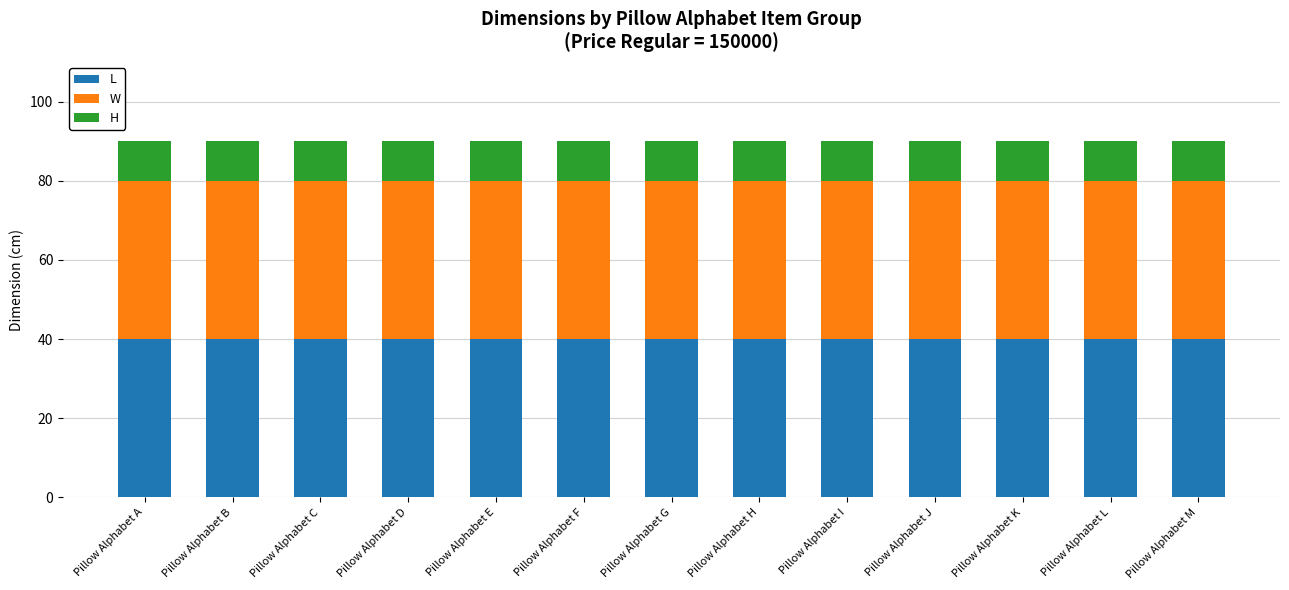

What is the total value across all series at Pillow Alphabet D?

90